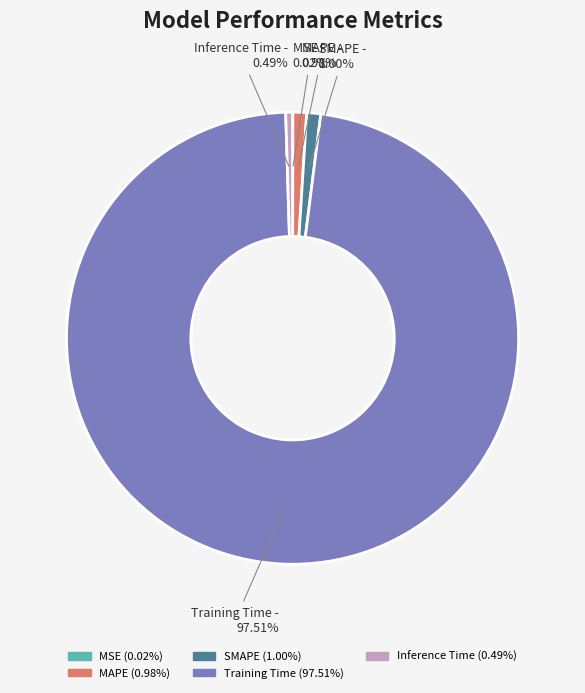

How much of the chart is everything except Training Time?

2.5%